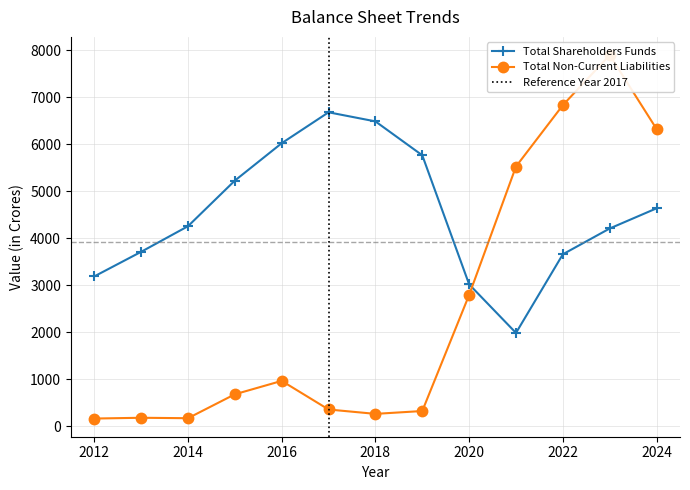

Is the value of Total Shareholders Funds at 2024 greater than the value of Total Non-Current Liabilities at 2023?

No